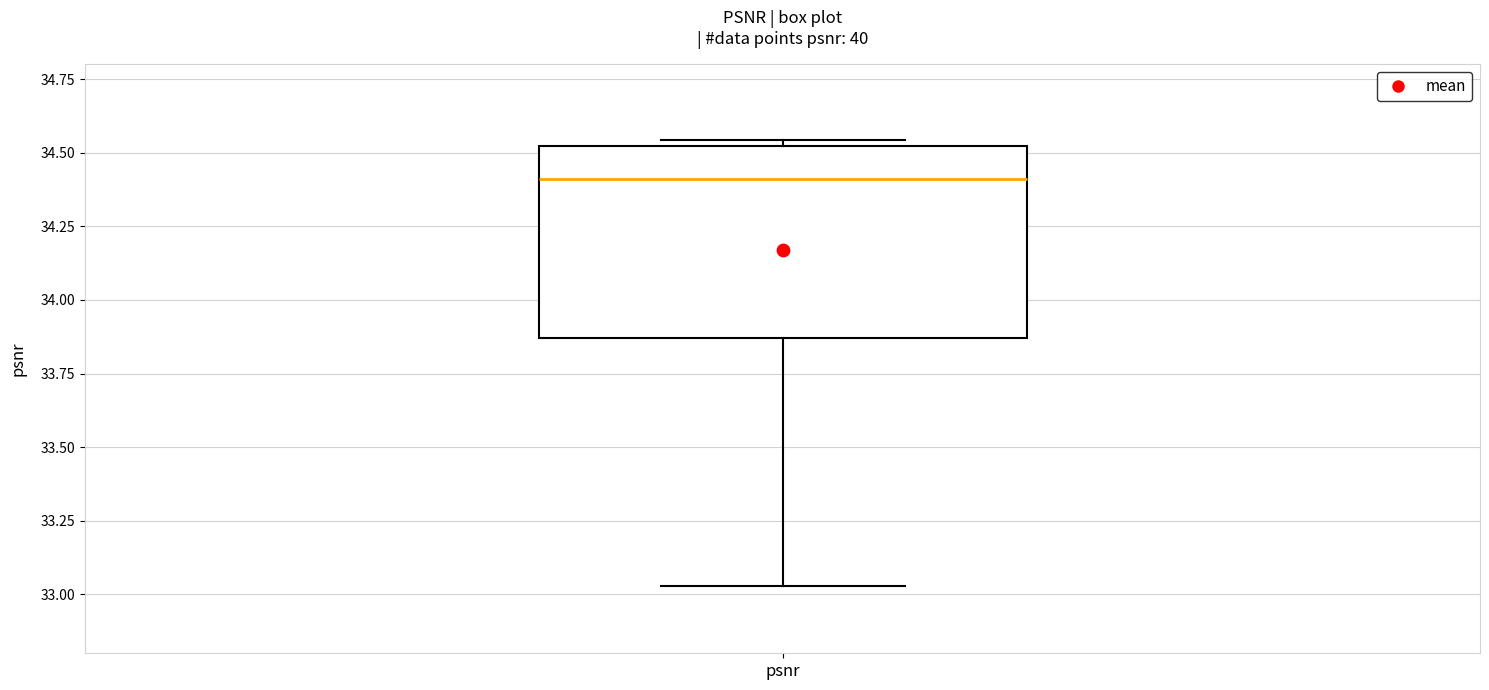

Read this box plot against the y-axis: the position of the median line, the range covered by the box, and the ends of both whiskers. The values are not printed on the chart, so give them approximately, as read against the axis.

median 34.40, box 33.85 to 34.50, whiskers 33.05 to 34.55